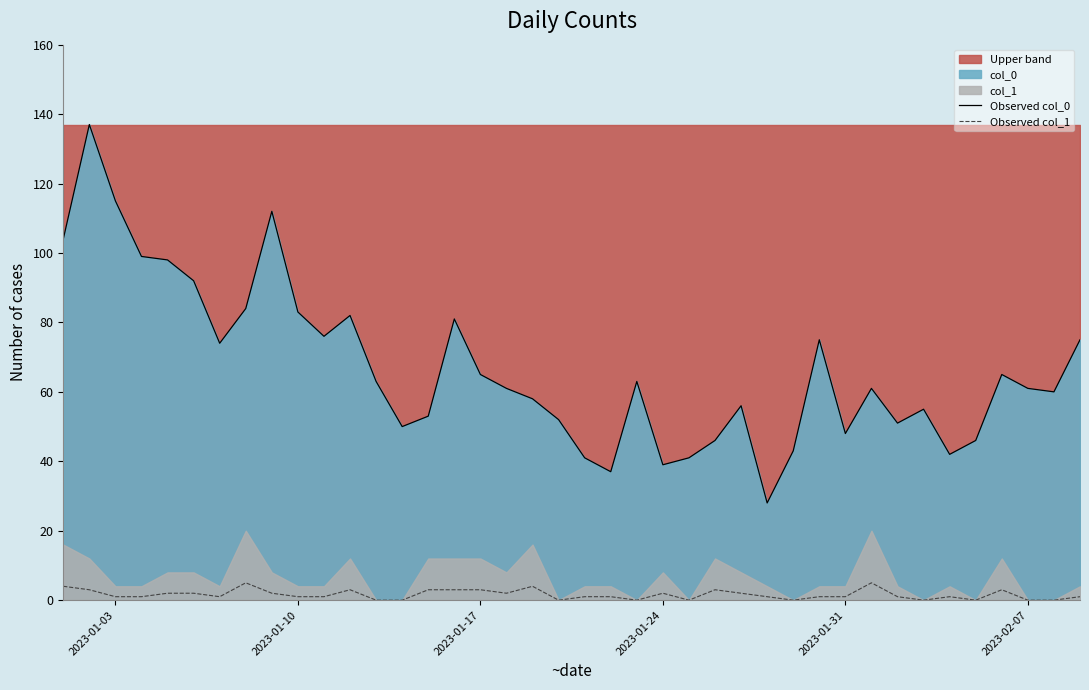

Which series has the largest range (max minus min)?

Observed col_0